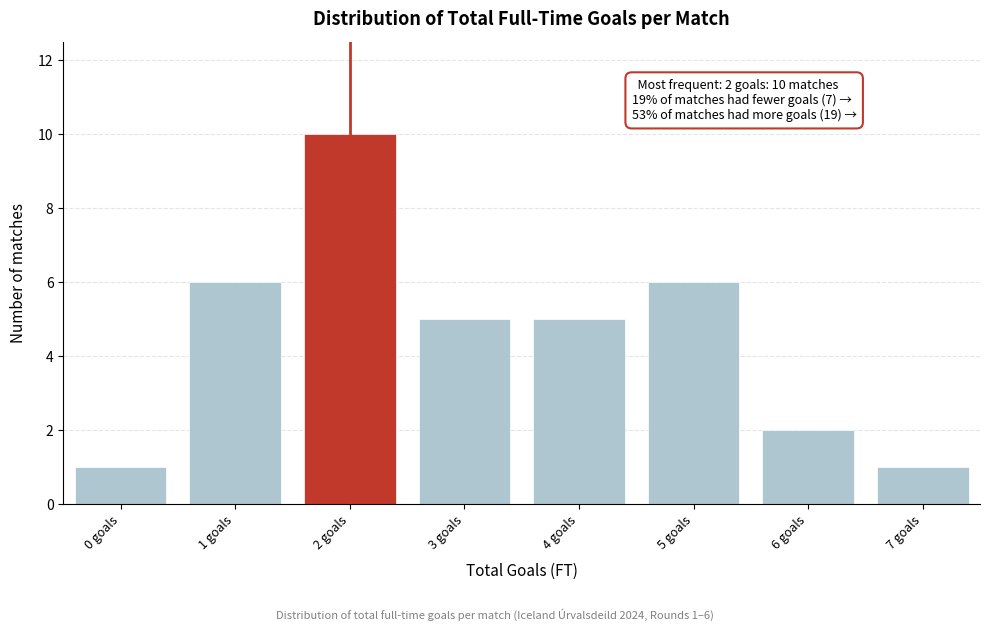

Over which range of the x-axis is the bar tallest?

1.5 to 2.5